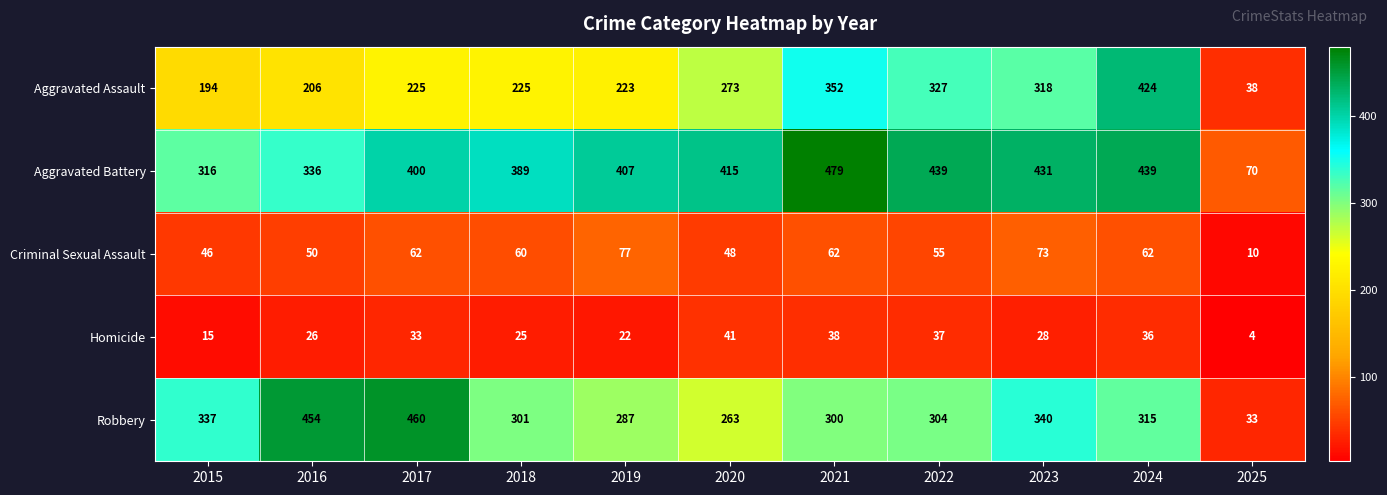

True or false: Criminal Sexual Assault has a value of 10 at 2025.

True